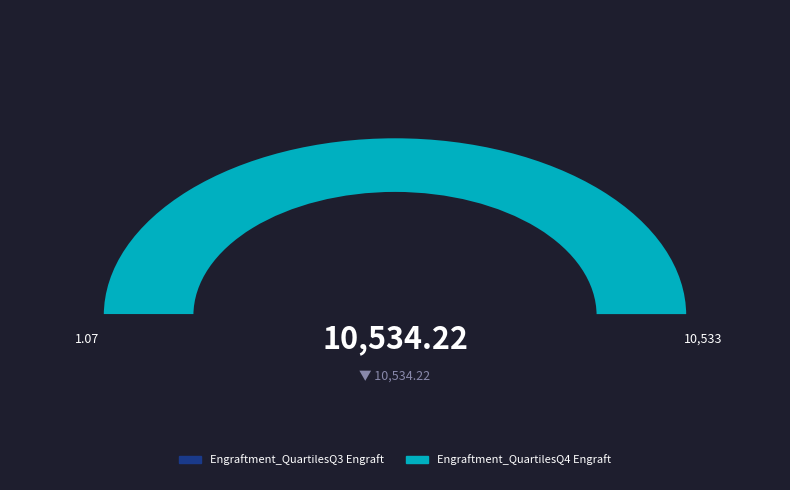

Rank the categories by value from highest to lowest.

Engraftment_QuartilesQ4 Engraft, Engraftment_QuartilesQ3 Engraft